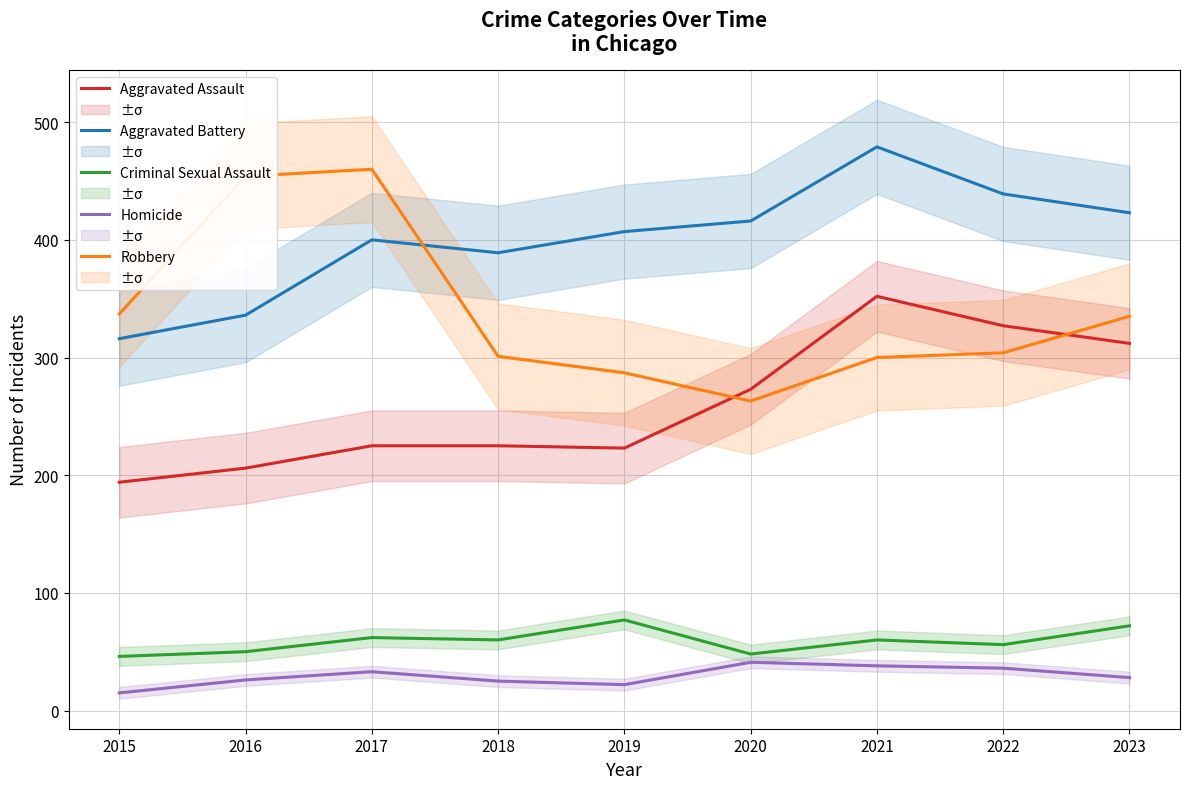

True or false: Homicide has a value of 47 at 2022.

False